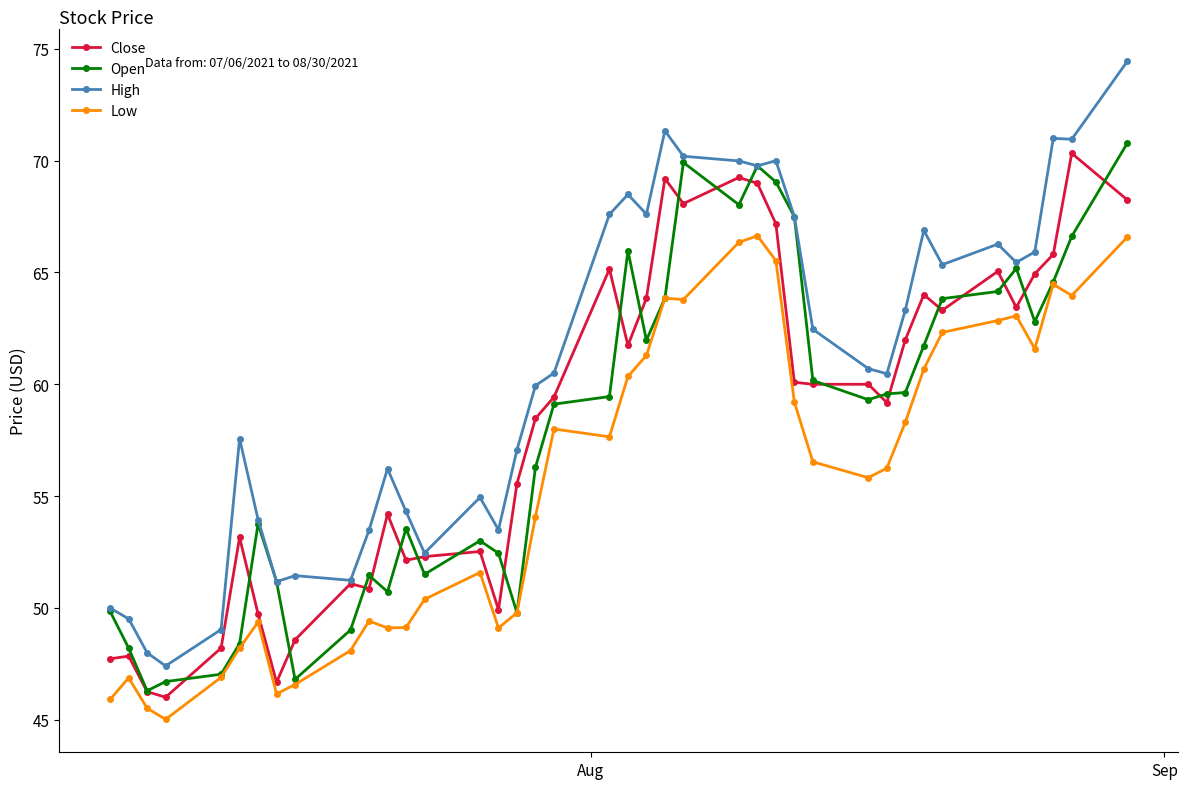

How many values in the Low series are below 56?

19